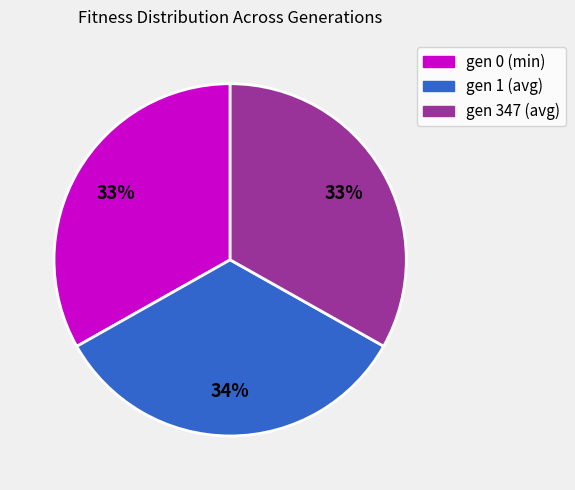

True or false: gen 1 (avg) accounts for 48% of the total.

False